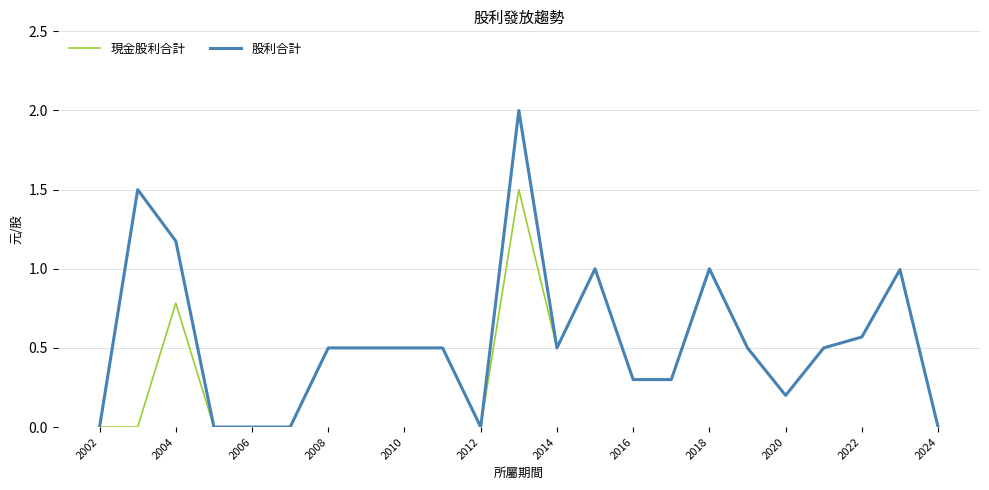

Does the chart display data point markers on the line(s)?

No